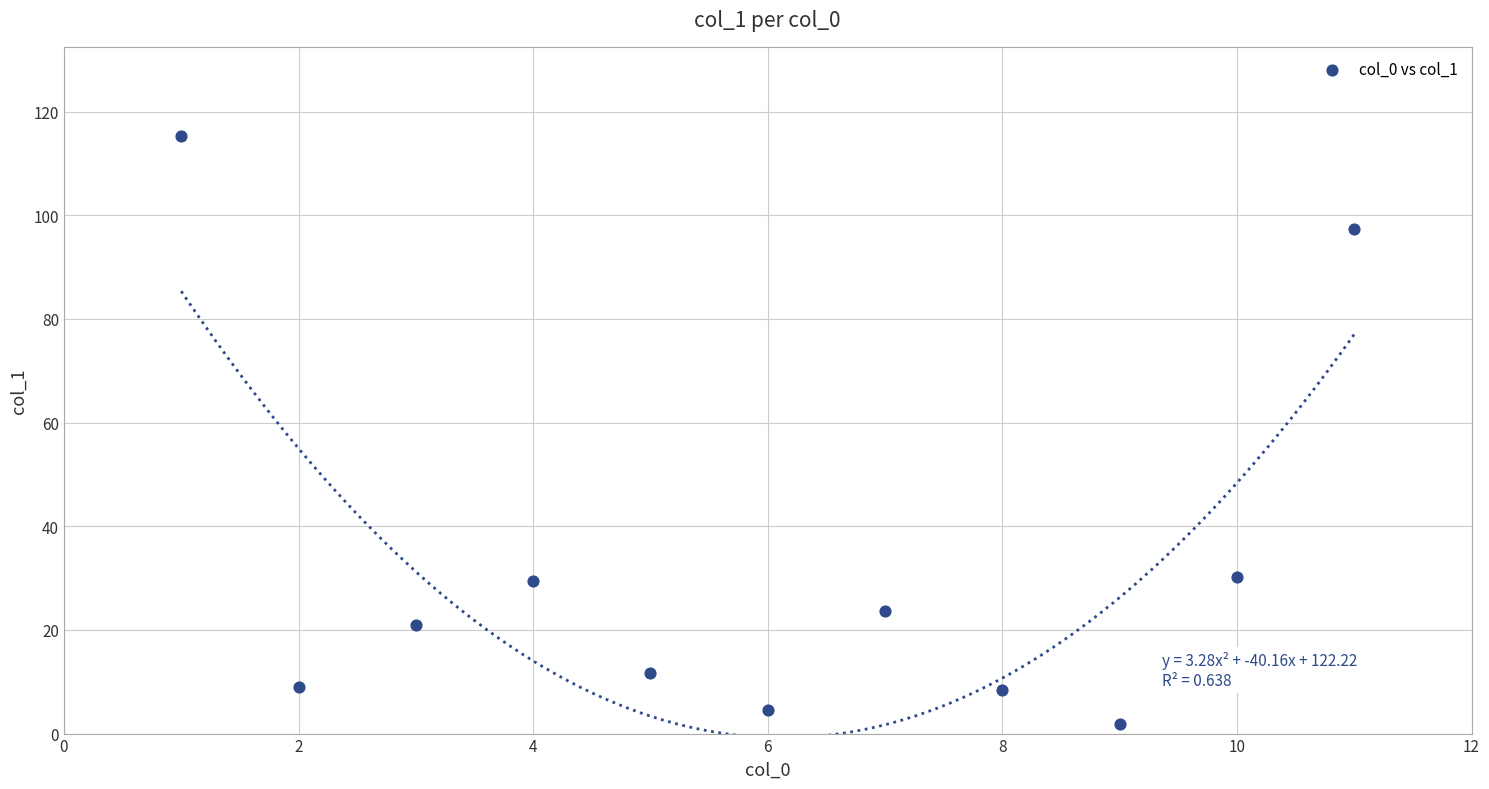

What is the average X value?

6.0